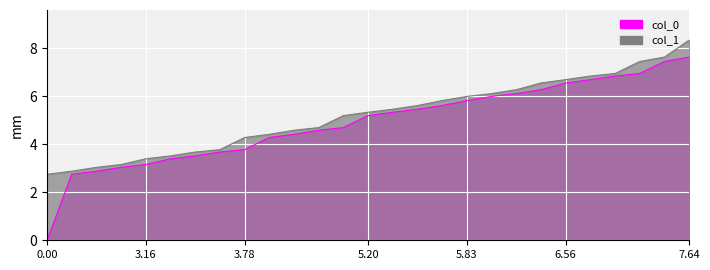

True or false: col_1 and col_0 cross at least once.

False